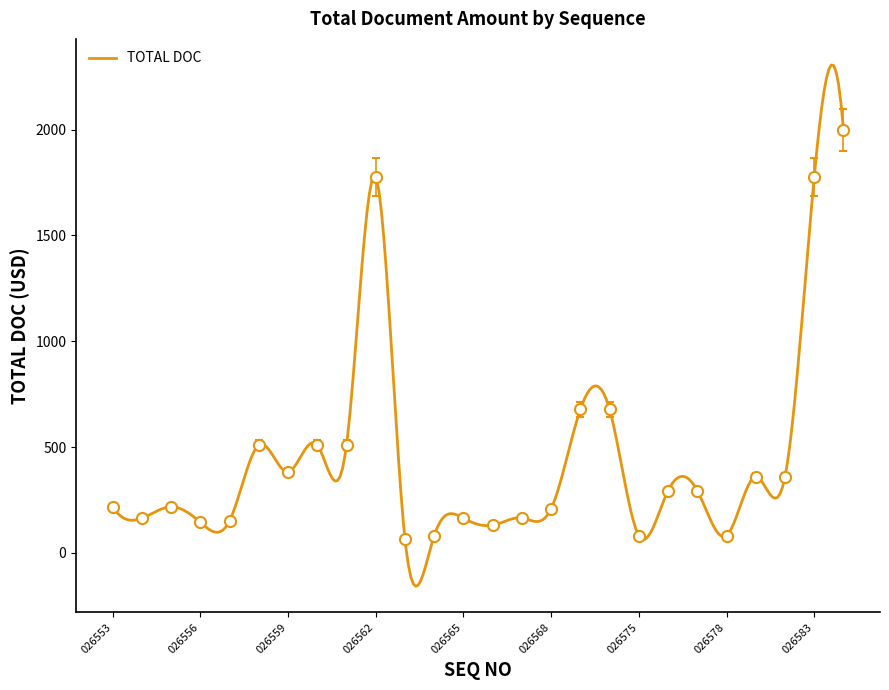

True or false: the data has more than 2 interior local peaks.

True